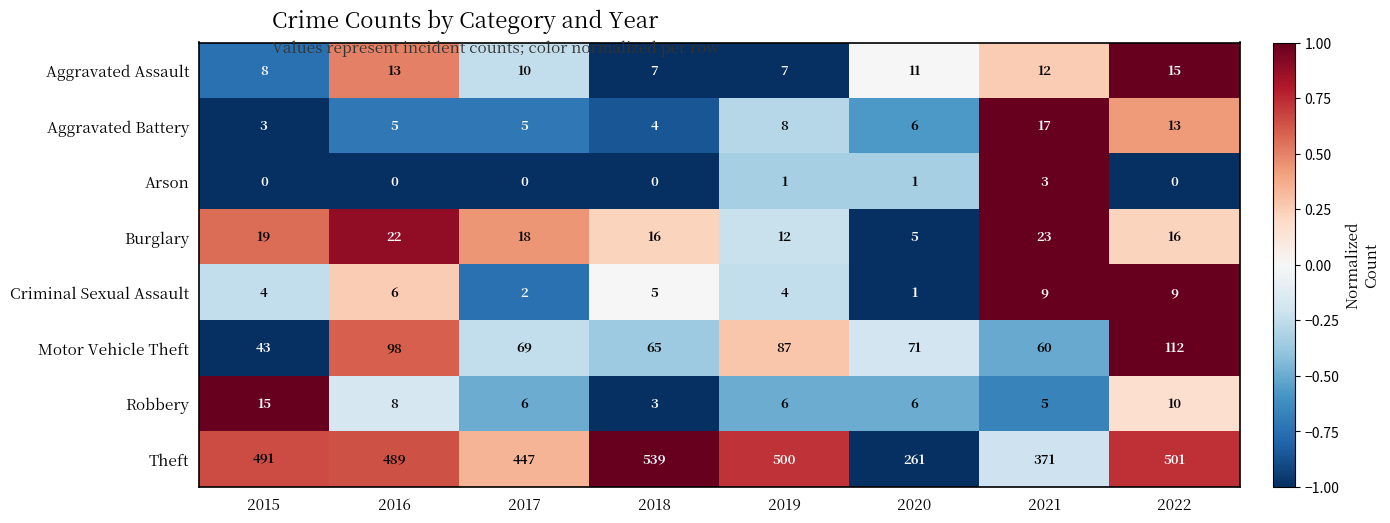

At which label does Motor Vehicle Theft first exceed 71?

2016